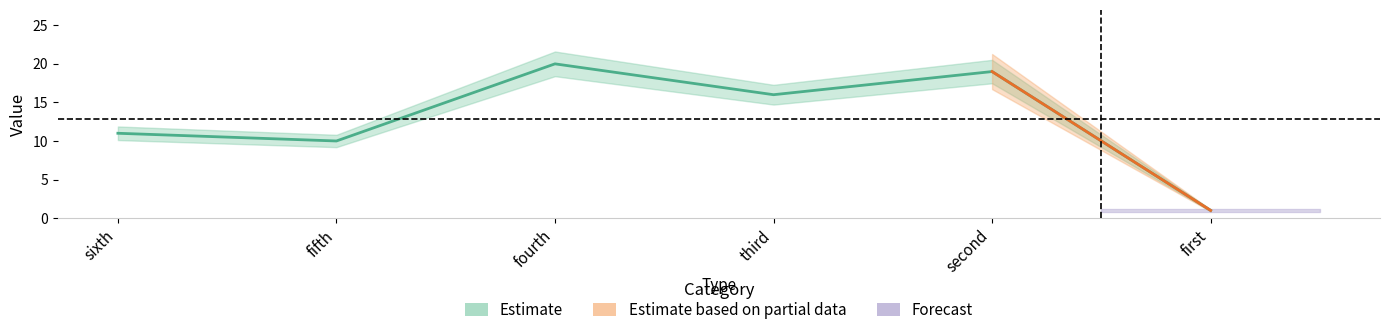

Where does the data first go above 16?

fourth